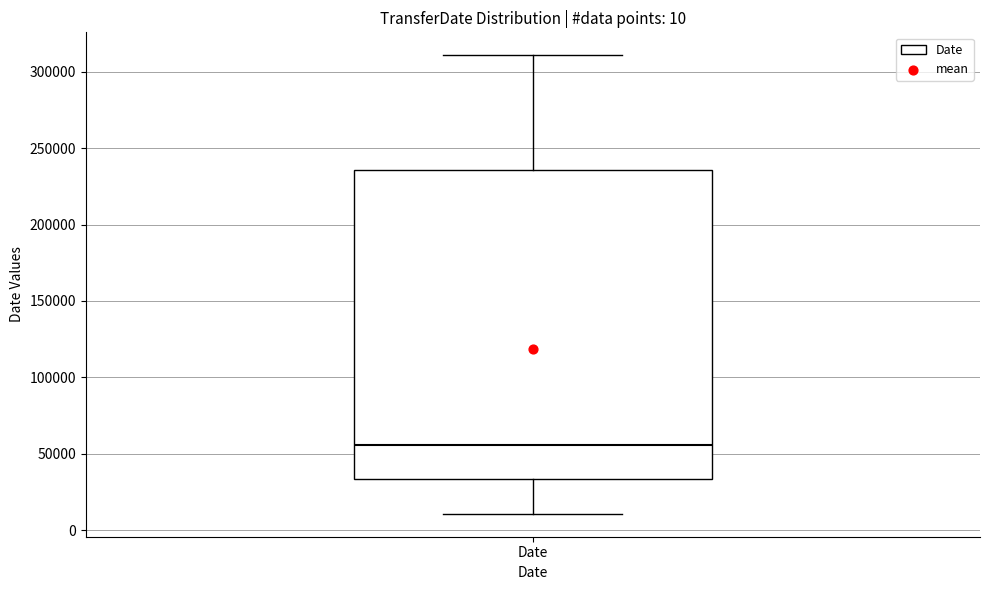

Read this box plot against the y-axis: the position of the median line, the range covered by the box, and the ends of both whiskers. The values are not printed on the chart, so give them approximately, as read against the axis.

median 55000, box 35000 to 235000, whiskers 10000 to 310000